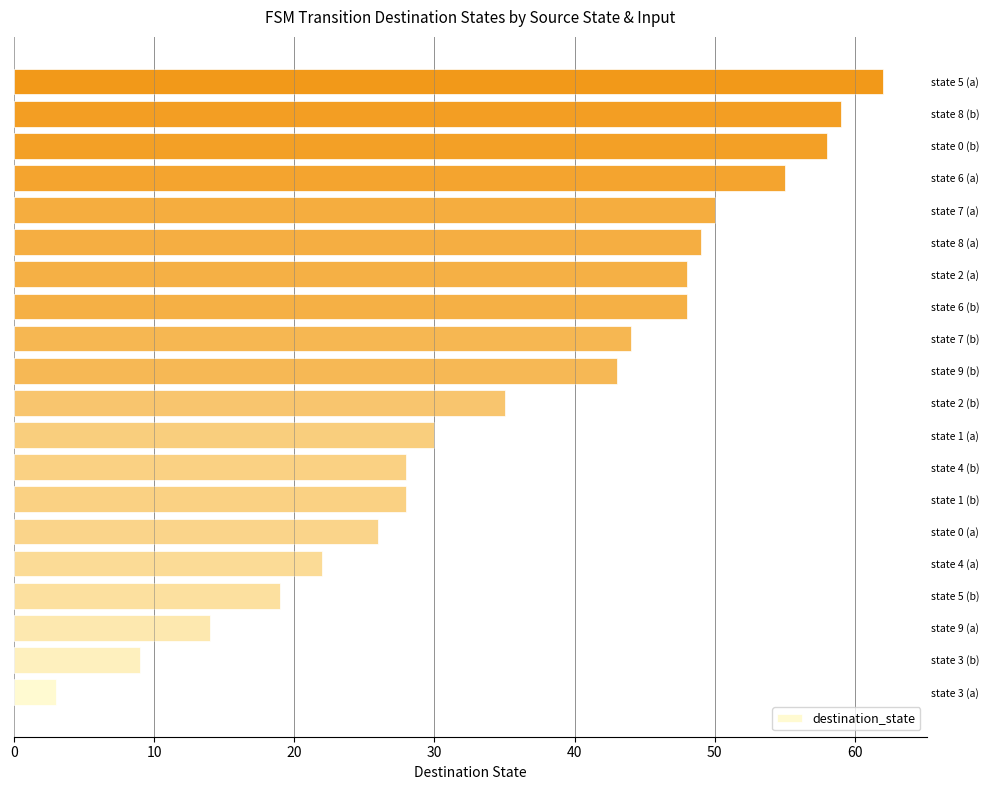

What value does the data have at state 2 (a)?

48